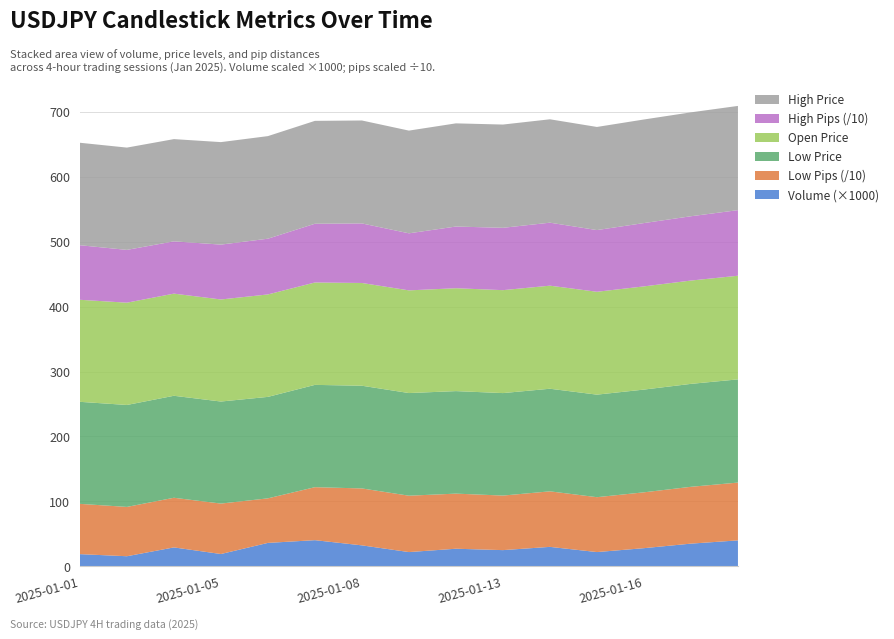

Reading right to left, what are all the values shown in this chart?

volume: 2025-01-20=40000.0	2025-01-17=35000.0	2025-01-16=28000.0	2025-01-15=22000.0	2025-01-14=30000.0	2025-01-13=25000.0	2025-01-10=27140.0	2025-01-09=21985.0	2025-01-08=32323.0	2025-01-07=40317.0	2025-01-06=36126.0	2025-01-05=19012.0	2025-01-03=29168.0	2025-01-02=15585.0	2025-01-01=18804.0
high: 2025-01-20=160.5	2025-01-17=160.0	2025-01-16=159.5	2025-01-15=158.8	2025-01-14=159.2	2025-01-13=159.0	2025-01-10=158.9	2025-01-09=158.2	2025-01-08=158.5	2025-01-07=158.4	2025-01-06=158.0	2025-01-05=157.8	2025-01-03=157.4	2025-01-02=157.5	2025-01-01=157.8
high_pips_from_entry: 2025-01-20=1010.0	2025-01-17=990.0	2025-01-16=975.0	2025-01-15=950.0	2025-01-14=970.0	2025-01-13=960.0	2025-01-10=949.9	2025-01-09=878.5	2025-01-08=917.1	2025-01-07=904.5	2025-01-06=858.4	2025-01-05=844.8	2025-01-03=805.0	2025-01-02=813.0	2025-01-01=840.2
open: 2025-01-20=159.6	2025-01-17=159.1	2025-01-16=158.9	2025-01-15=158.4	2025-01-14=158.7	2025-01-13=158.5	2025-01-10=158.4	2025-01-09=158.1	2025-01-08=158.2	2025-01-07=157.7	2025-01-06=157.7	2025-01-05=157.1	2025-01-03=157.3	2025-01-02=157.5	2025-01-01=157.1
low: 2025-01-20=158.9	2025-01-17=158.5	2025-01-16=158.2	2025-01-15=157.9	2025-01-14=158.0	2025-01-13=157.8	2025-01-10=157.9	2025-01-09=158.1	2025-01-08=158.1	2025-01-07=157.5	2025-01-06=156.2	2025-01-05=157.1	2025-01-03=157.0	2025-01-02=157.0	2025-01-01=157.1
low_pips_from_entry: 2025-01-20=890.0	2025-01-17=875.0	2025-01-16=860.0	2025-01-15=845.0	2025-01-14=855.0	2025-01-13=840.0	2025-01-10=848.5	2025-01-09=868.1	2025-01-08=876.6	2025-01-07=815.9	2025-01-06=686.0	2025-01-05=776.5	2025-01-03=764.5	2025-01-02=759.4	2025-01-01=774.2